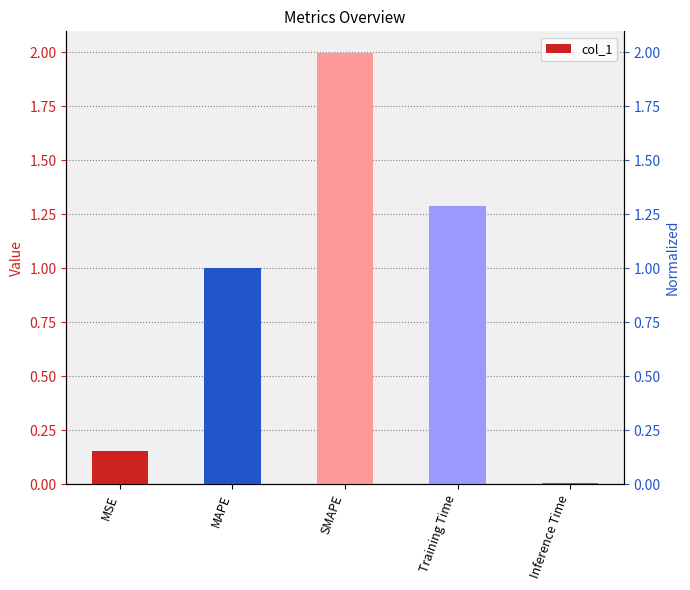

Which has a higher value, MSE or Training Time?

Training Time